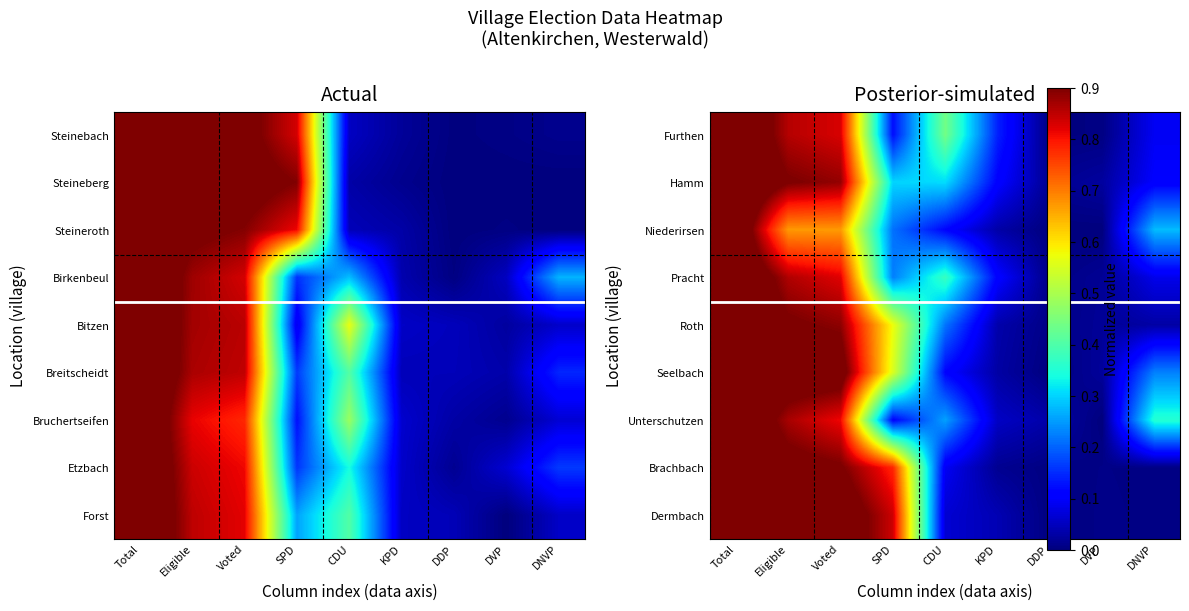

At which category is the sum across all series the highest?

Total